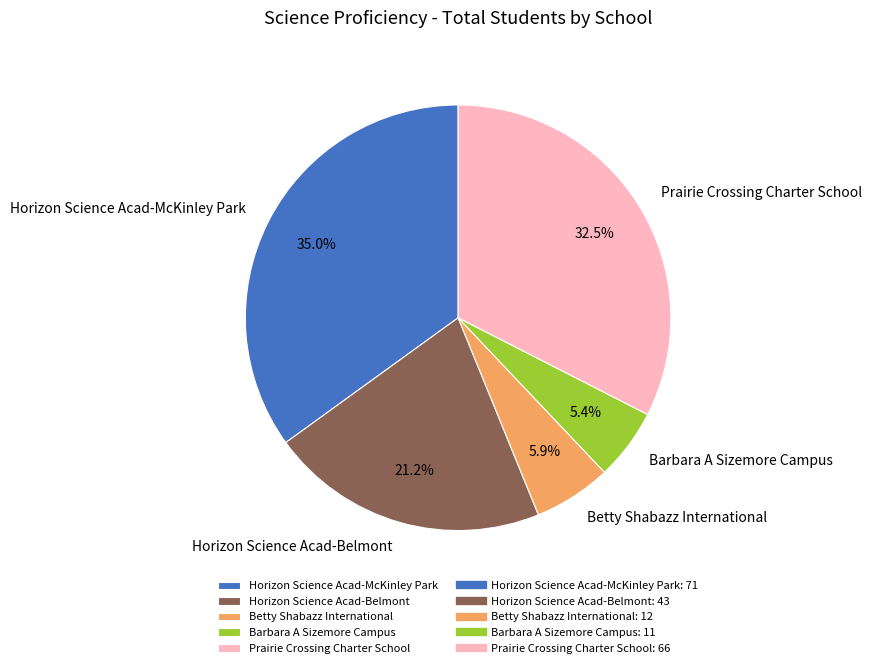

Do Horizon Science Acad-Belmont and Barbara A Sizemore Campus together represent more than half of the pie?

No